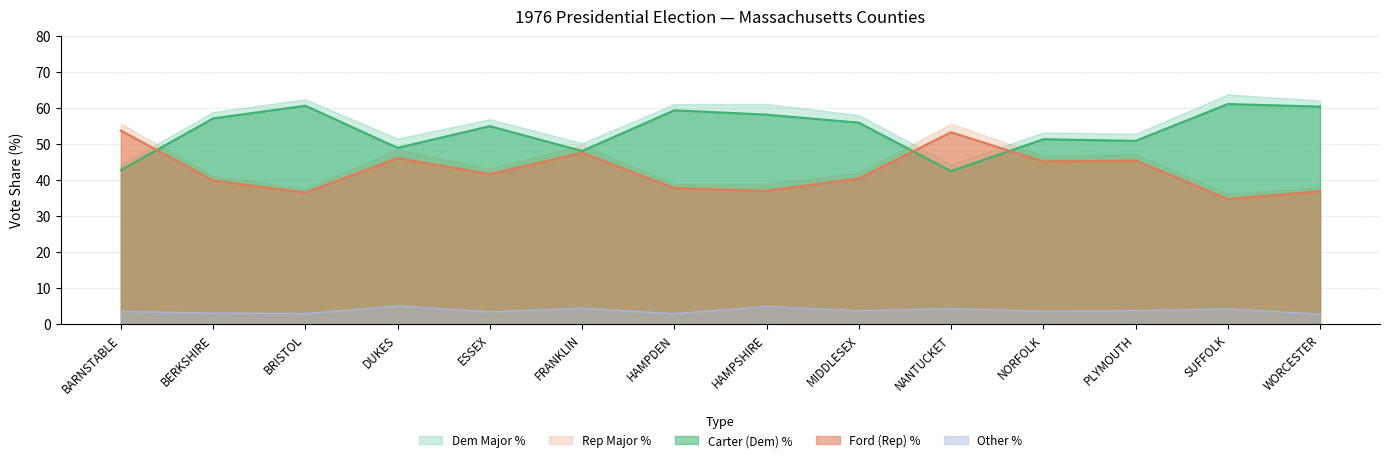

What is the sum of all Carter (Dem) % values?

752.2